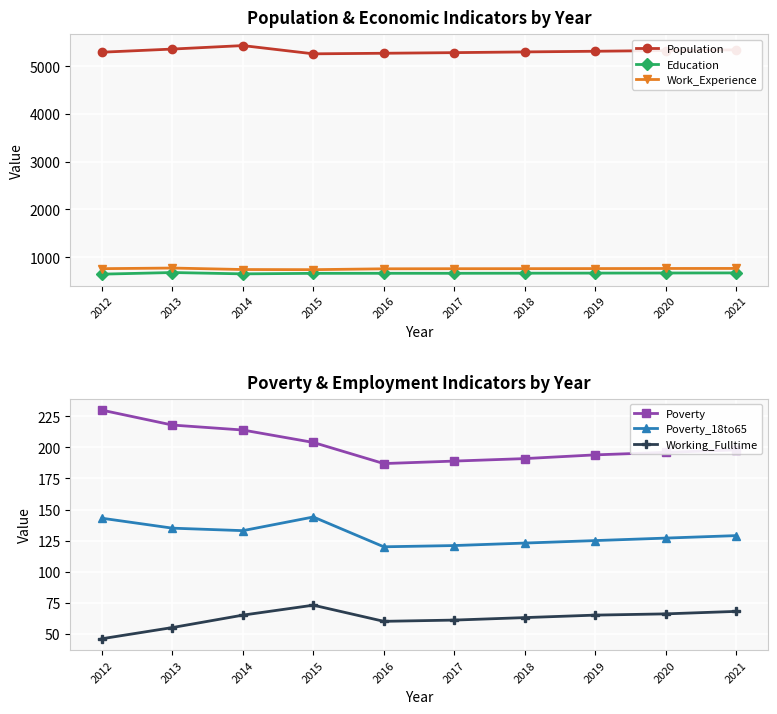

What is the difference between the second highest and minimum values in the Poverty_18to65 series?

23